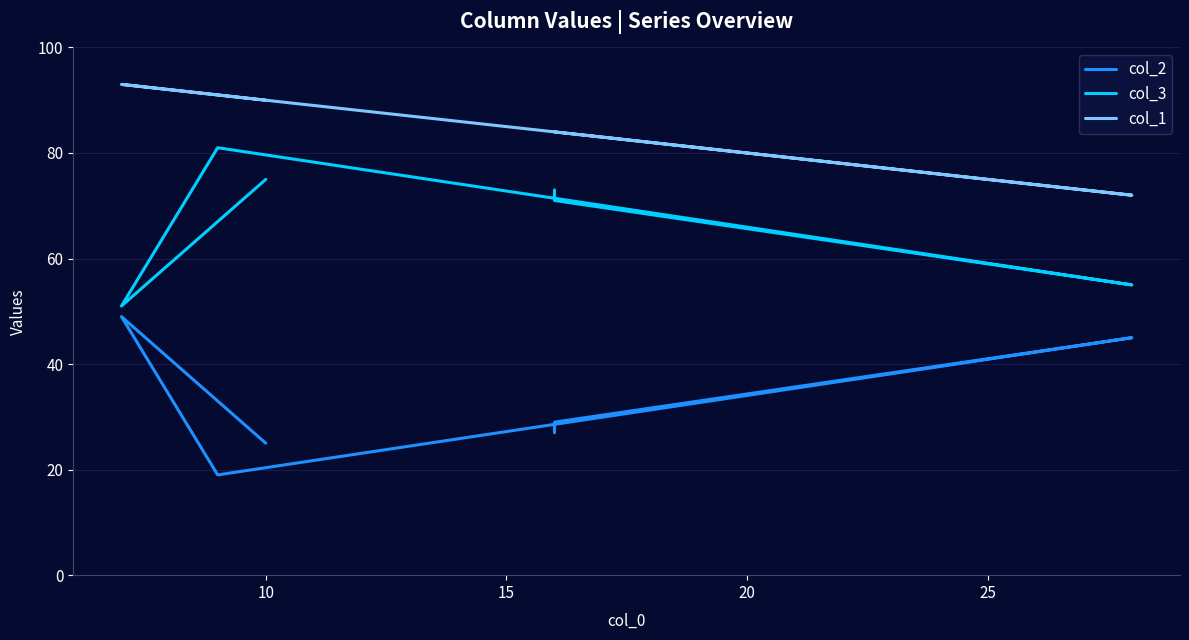

What is the difference between the maximum and minimum values in the col_2 series?

30